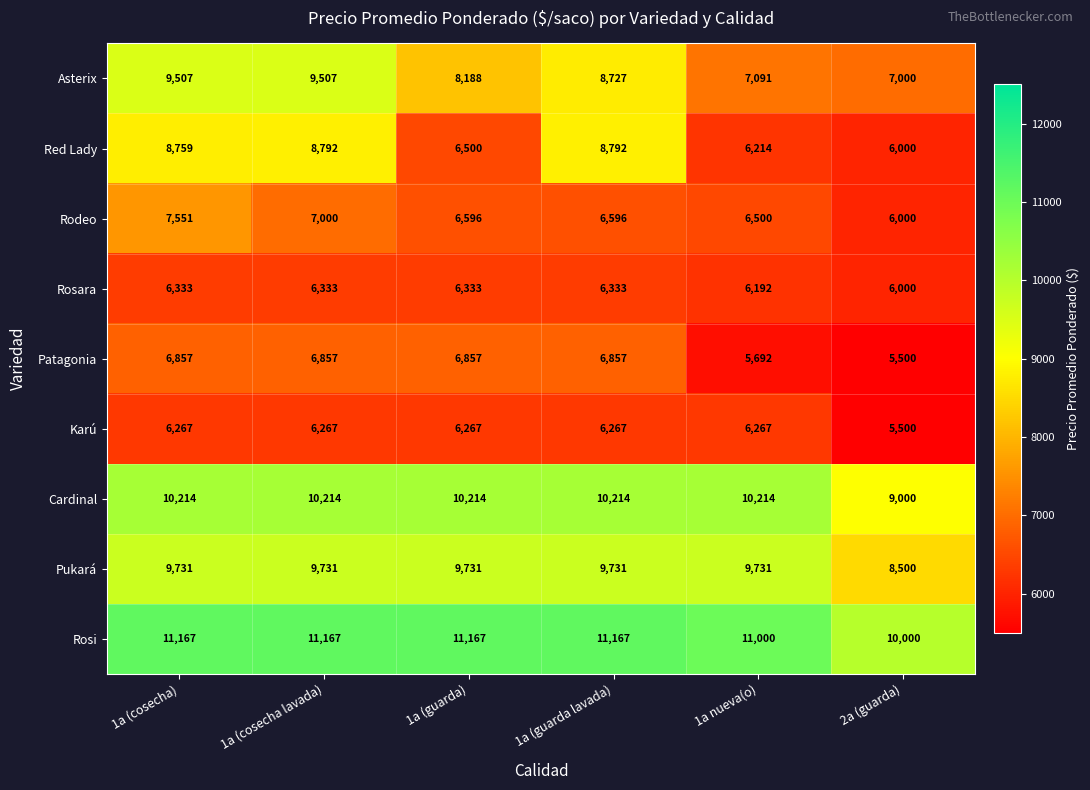

Which series has the largest total across all categories?

Rosi